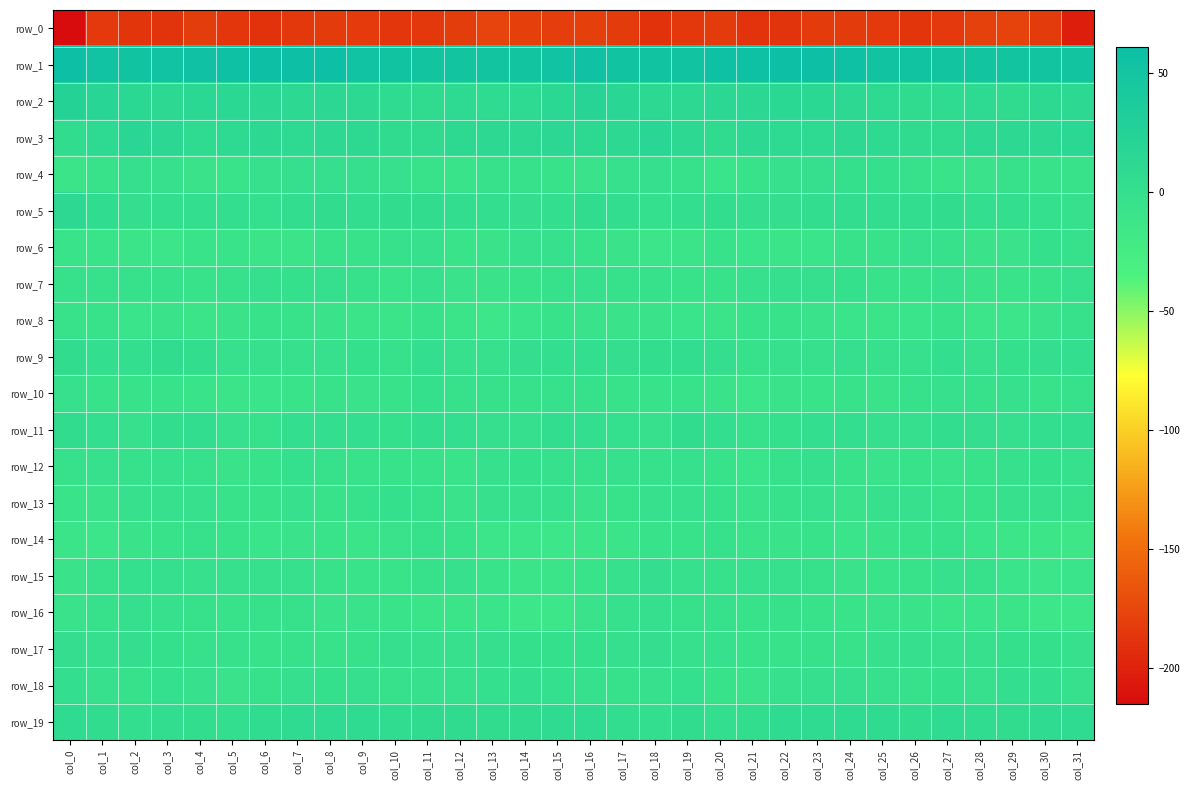

Which series changed the most between col_0 and col_29?

row_0